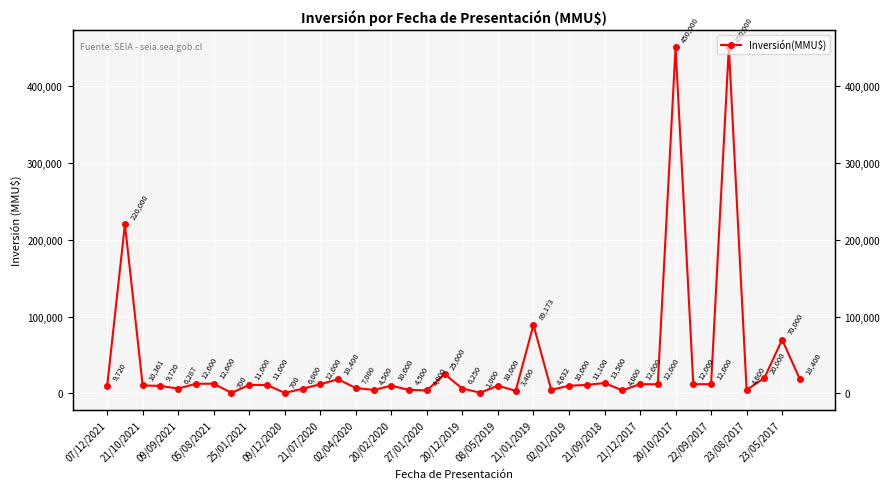

How many data points does each series have?

40